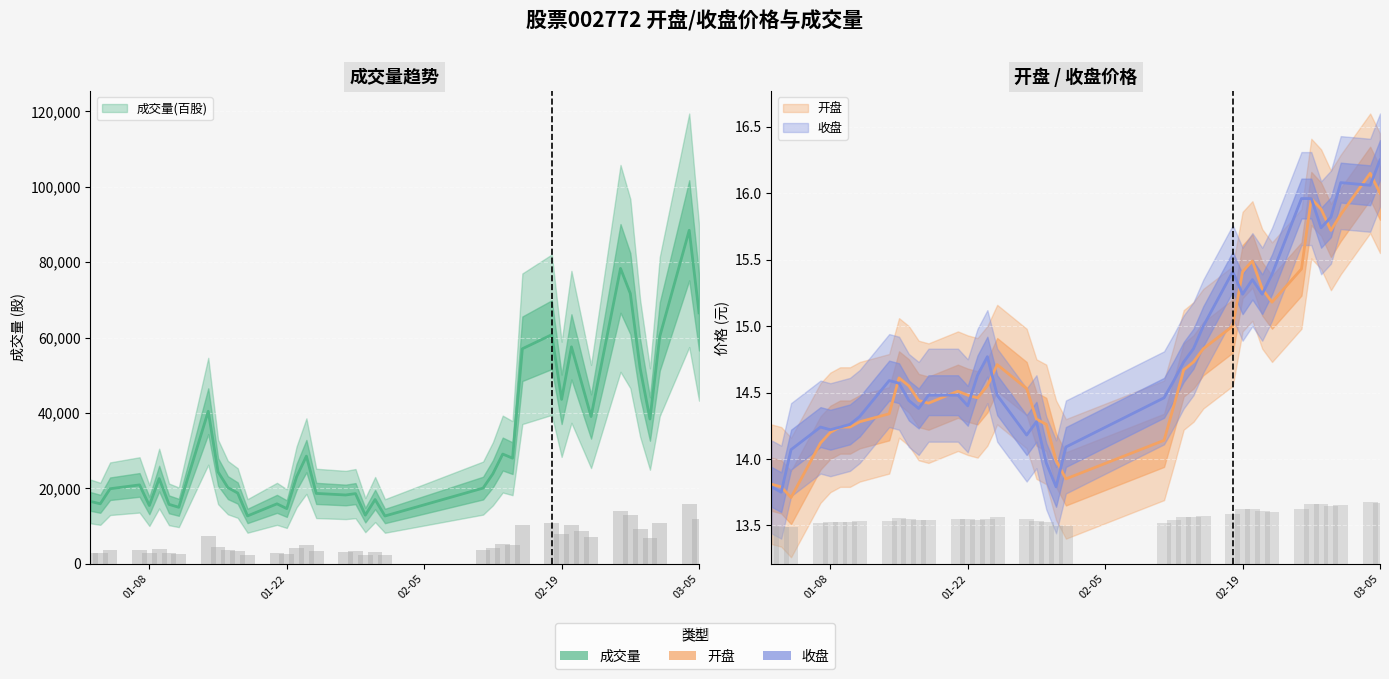

At which category is the sum across all series the highest?

2019-03-04